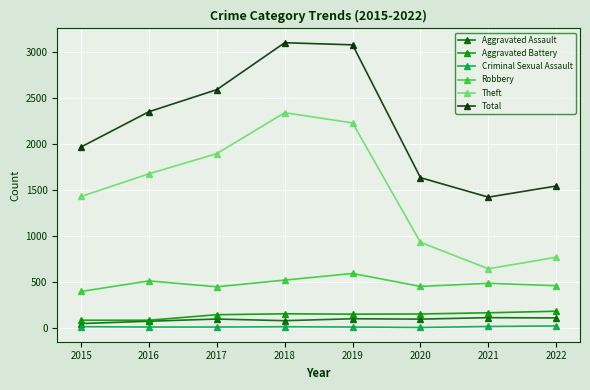

At how many categories does at least one series exceed 2024?

4